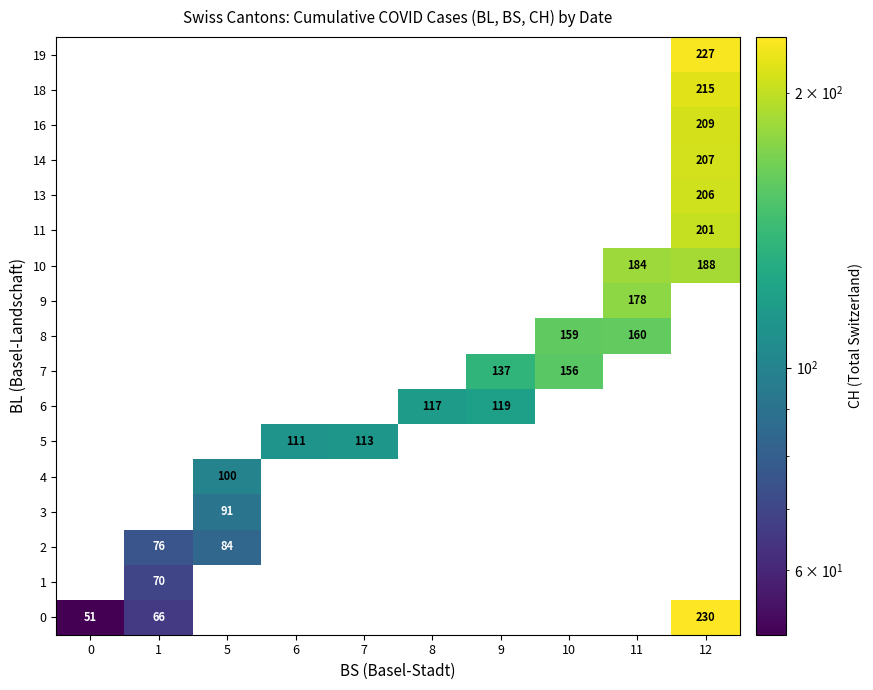

Which series changed the most between 8 and 11?

10